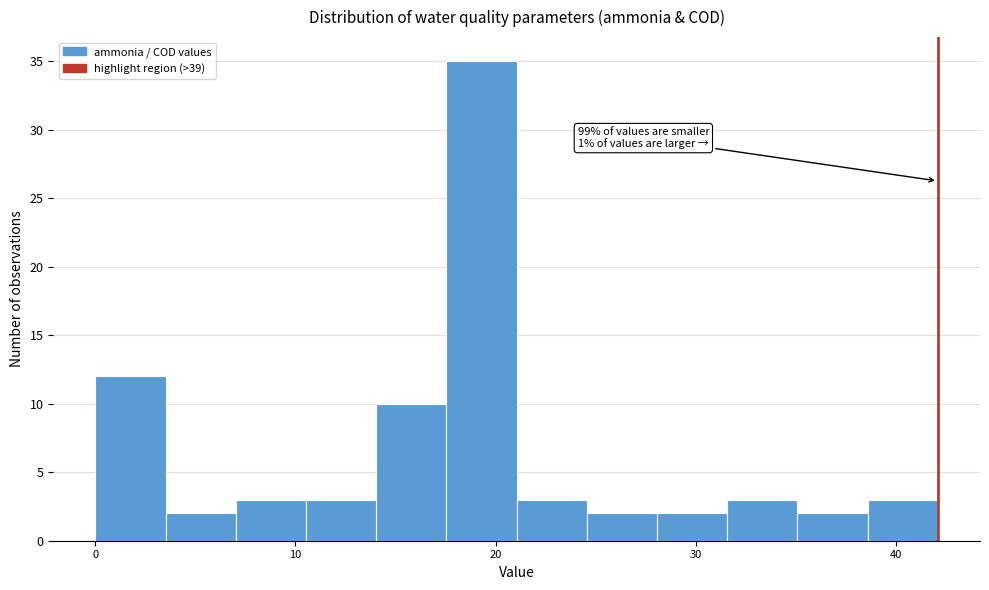

Read against the x-axis, roughly where is the centre of the tallest bar?

19